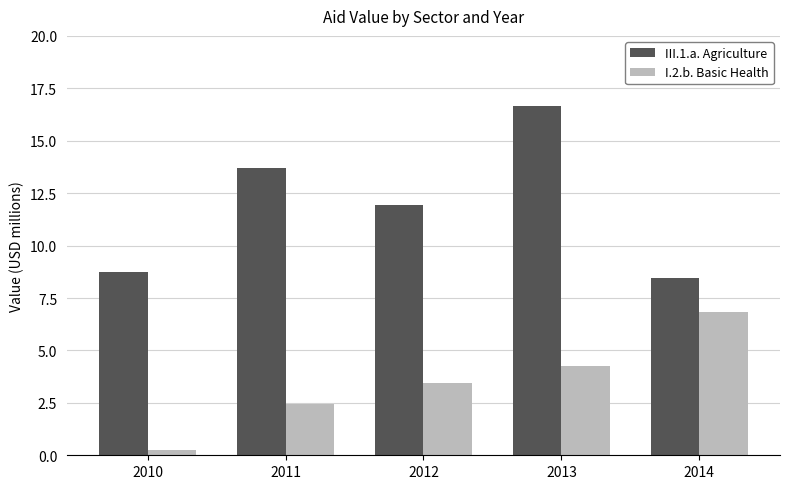

What is the spread (max minus min) of values at 2013?

12.4